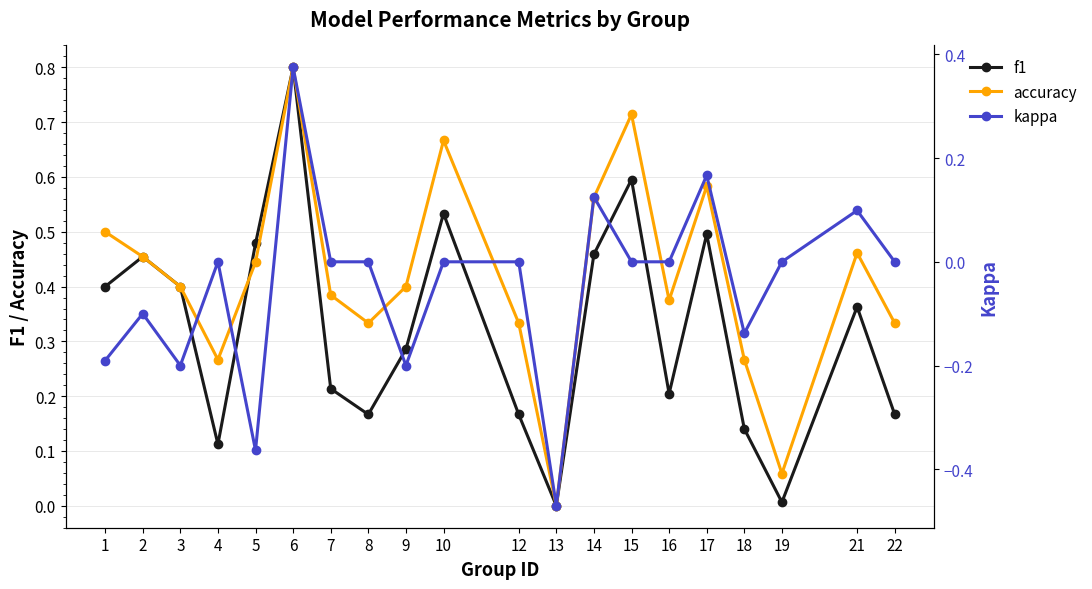

How many positive values does the accuracy series have?

19